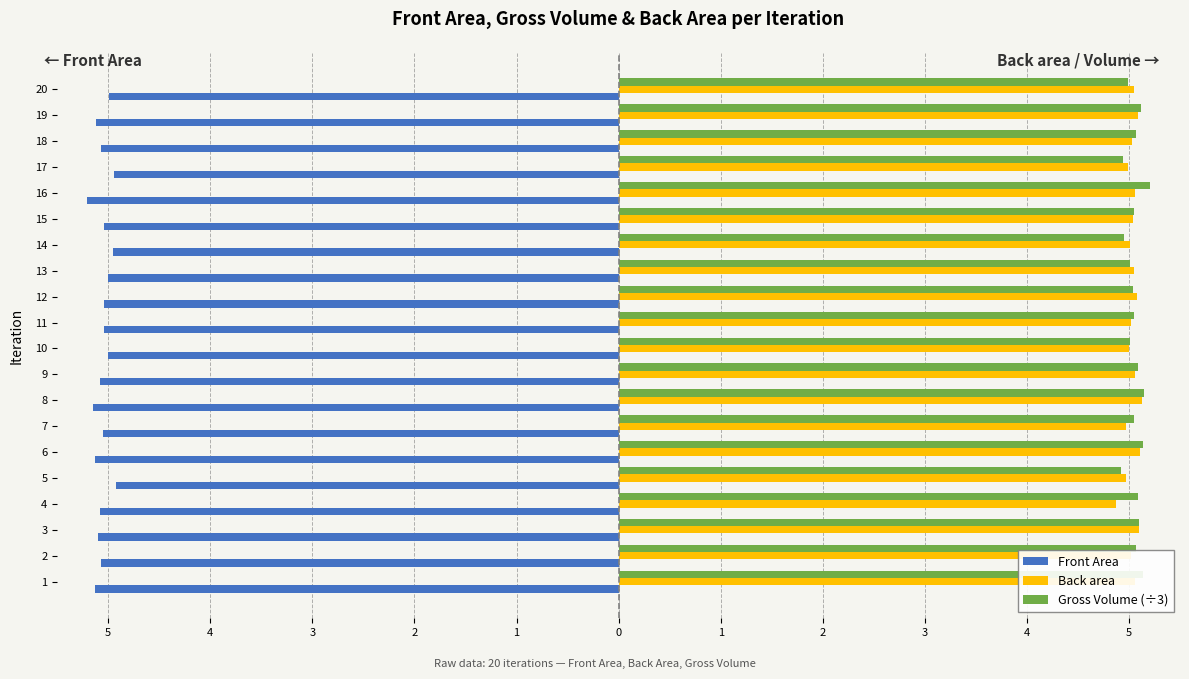

What are all the series names shown in the legend?

Front Area, Back area, Gross Volume (÷3)